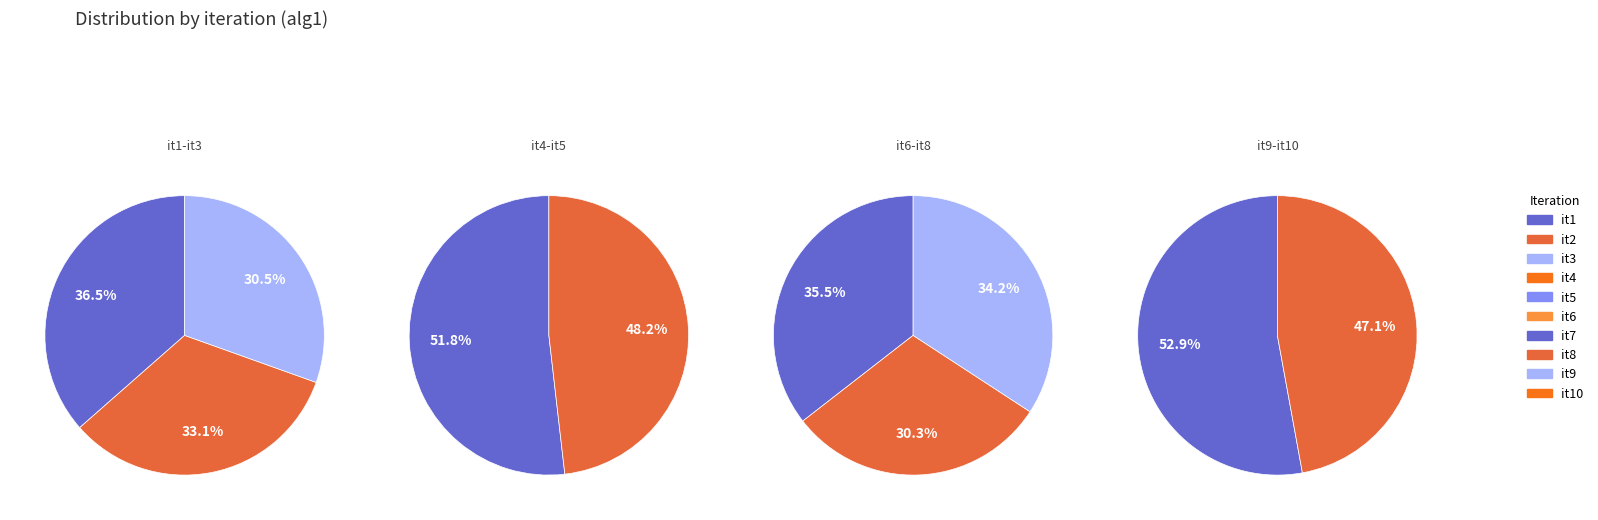

How many segments does this pie chart have?

10